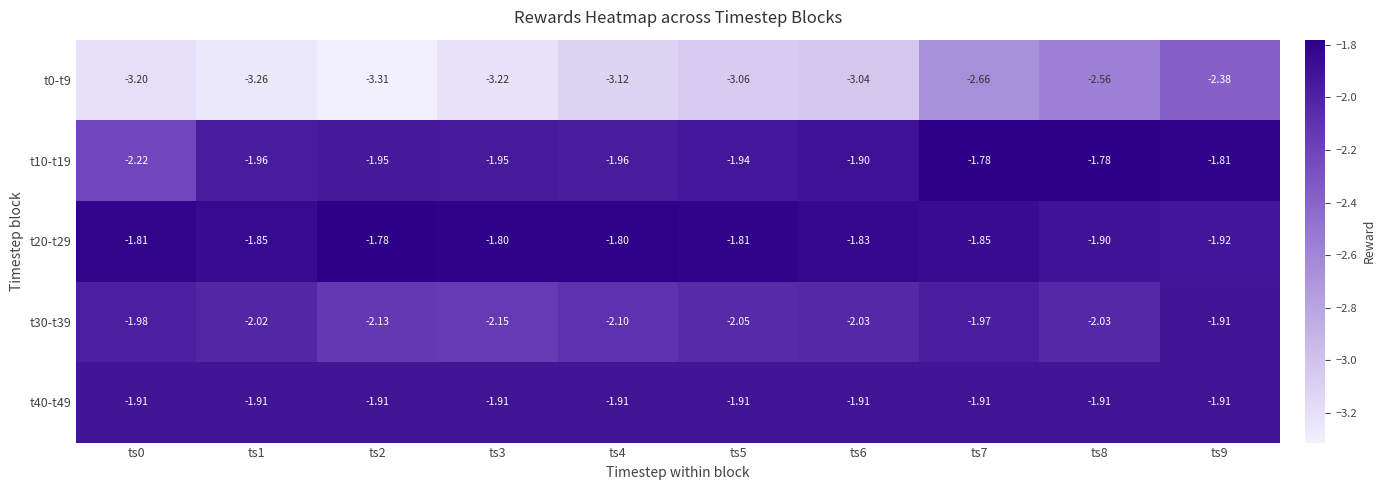

Is the value of t40-t49 at ts7 greater than the value of t0-t9 at ts0?

Yes